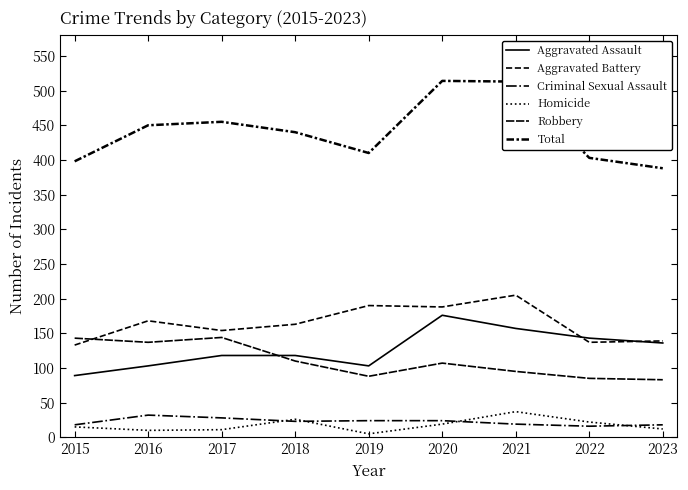

What is the value of the Total point at the 1st from the left?

398